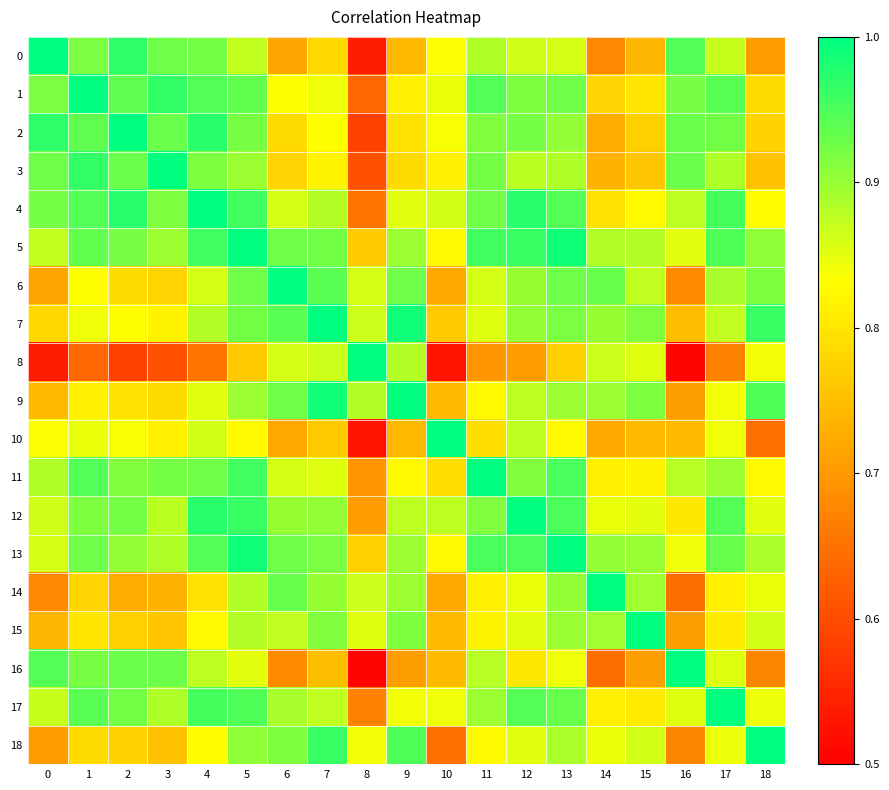

What is the difference between the highest and lowest values at 0?

0.5